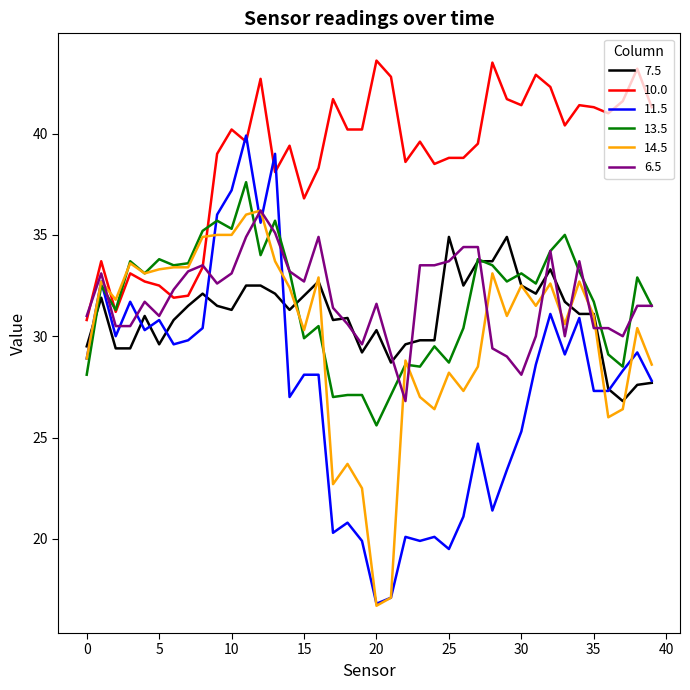

What is the average value of the 13.5 series?

31.7